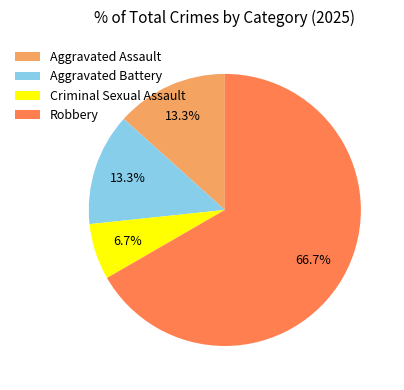

Approximately how many times larger is the value at Robbery compared to Aggravated Battery?

5.0